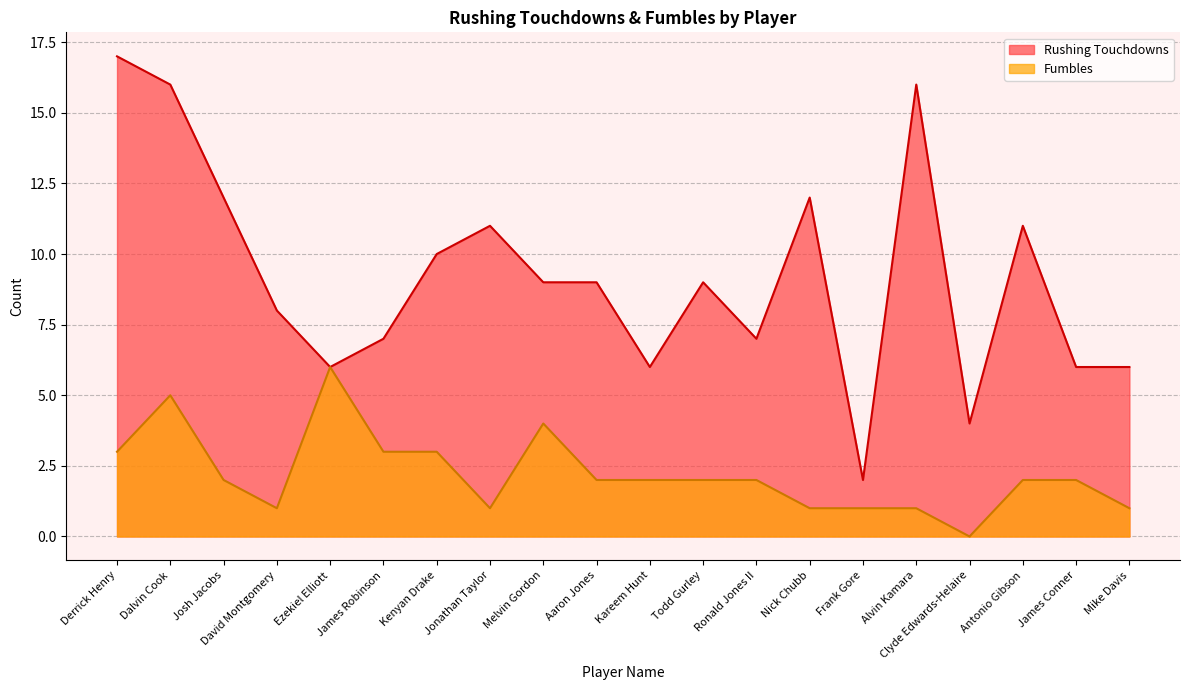

True or false: Fumbles and Rushing Touchdowns intersect in this chart.

False